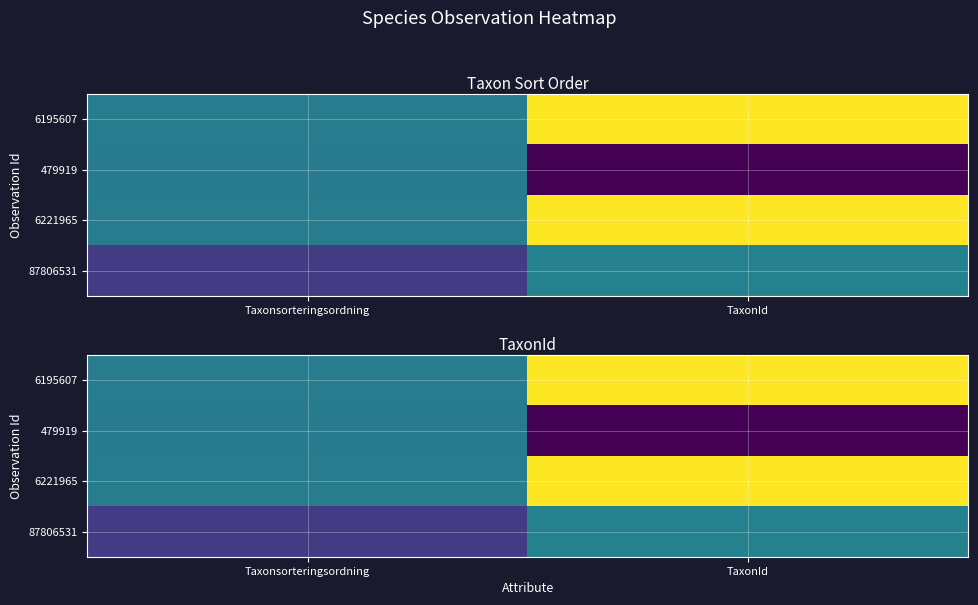

How many series are shown in this chart?

4